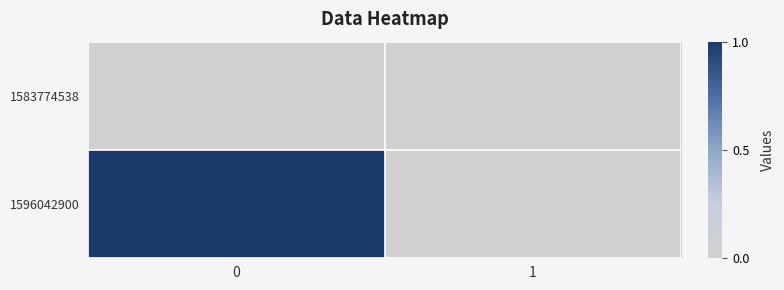

Rank the series by their average value, from lowest to highest.

1583774538, 1596042900